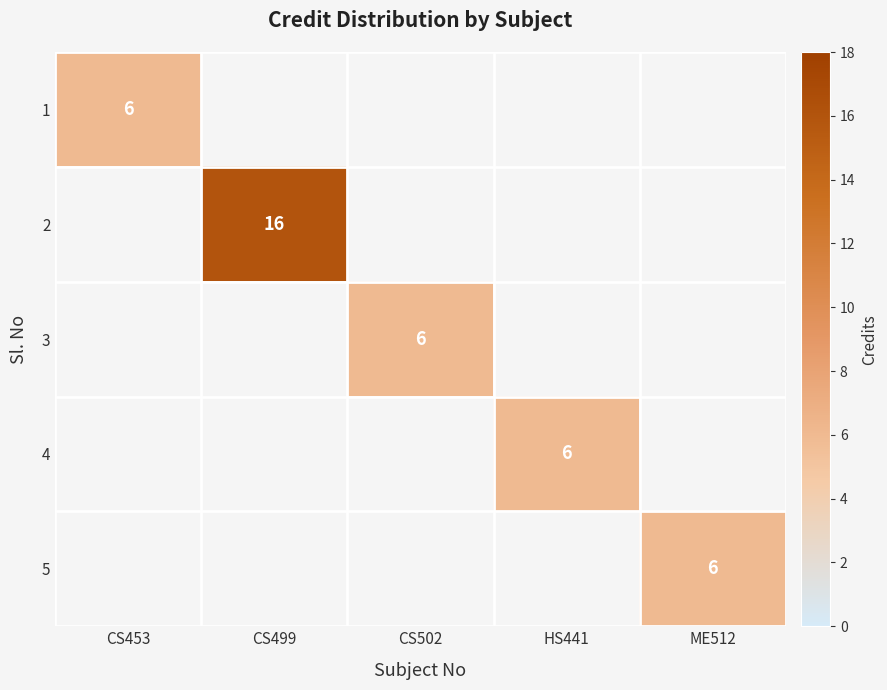

List the labels in order of 2 value, smallest first.

CS453, CS499, CS502, HS441, ME512